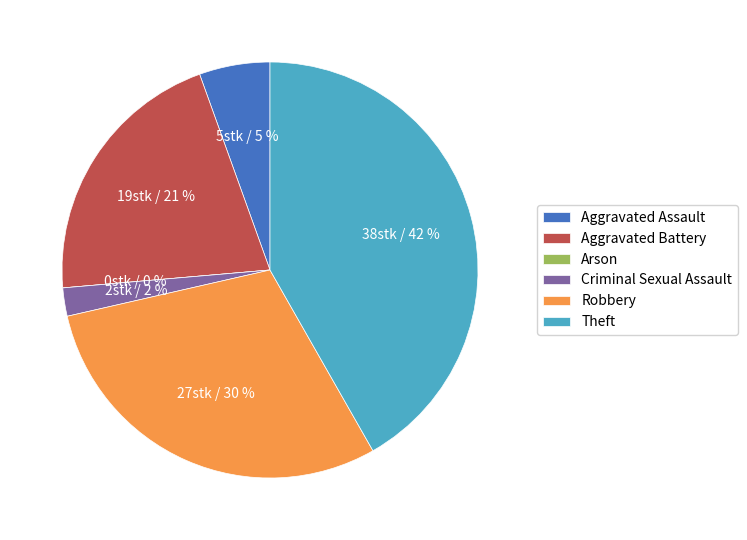

What percentage is the Theft slice, to the nearest percent?

42%